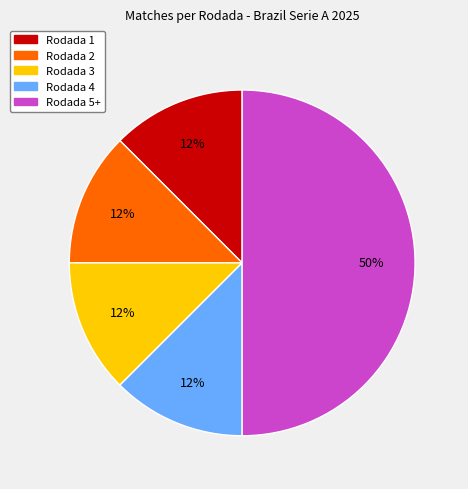

The Rodada 2 slice represents 1% of the pie. True or false?

False